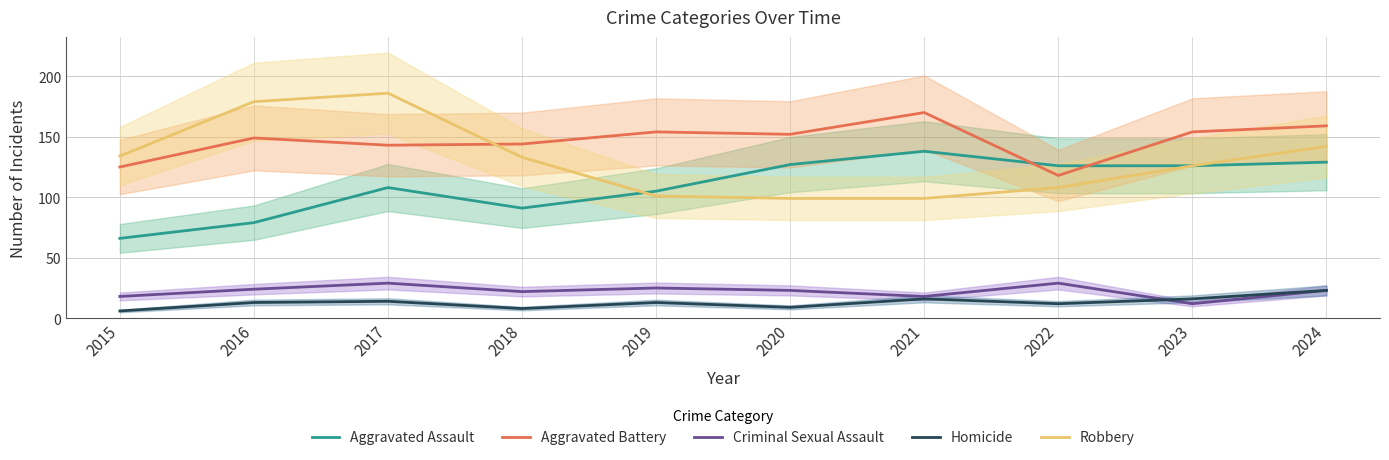

Which label corresponds to the largest value in the chart?

2017